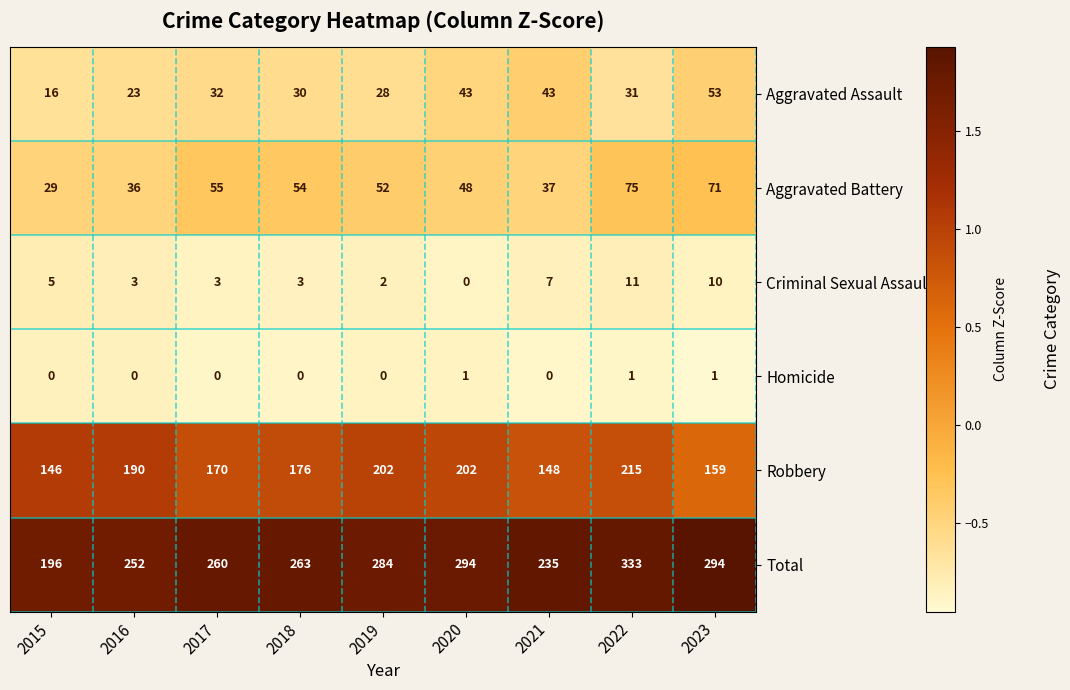

Which series has the largest total across all categories?

Total